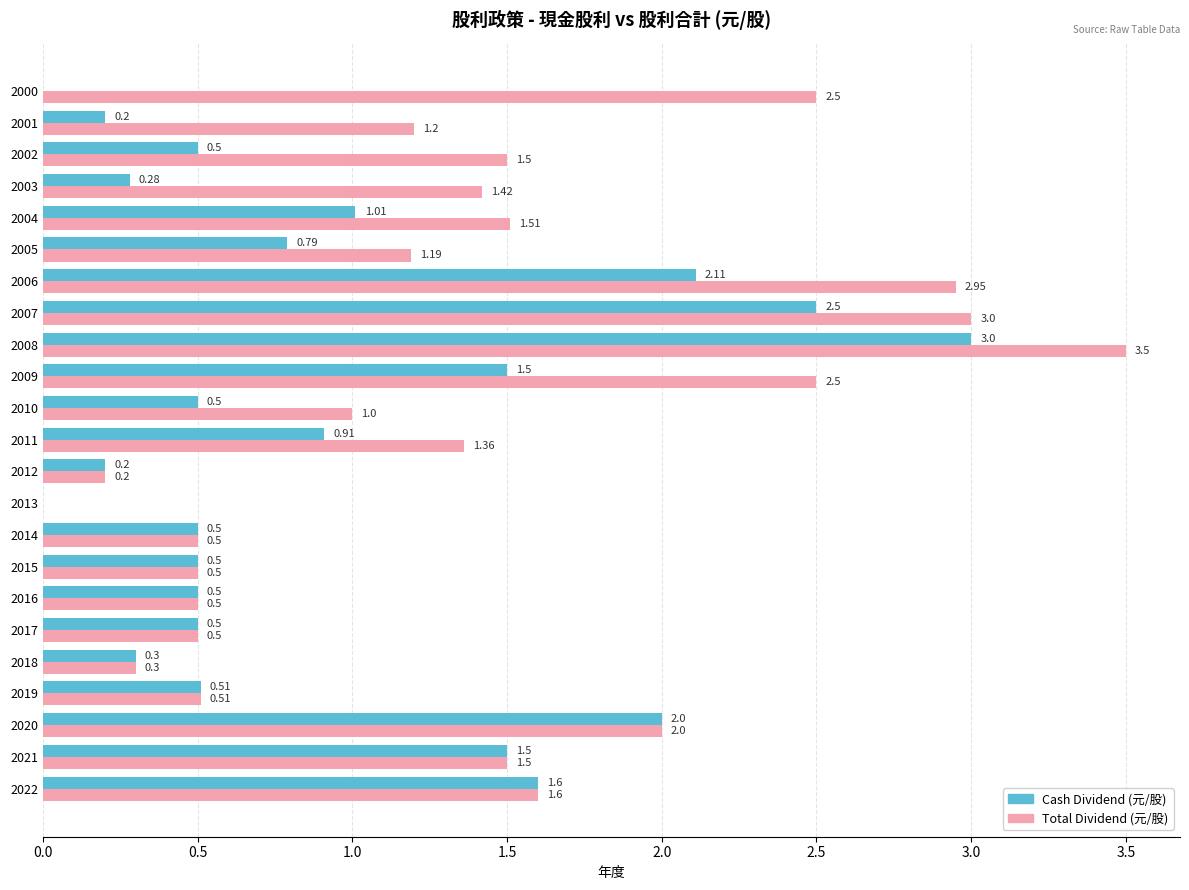

How many positive values does the Cash Dividend (元/股) series have?

21